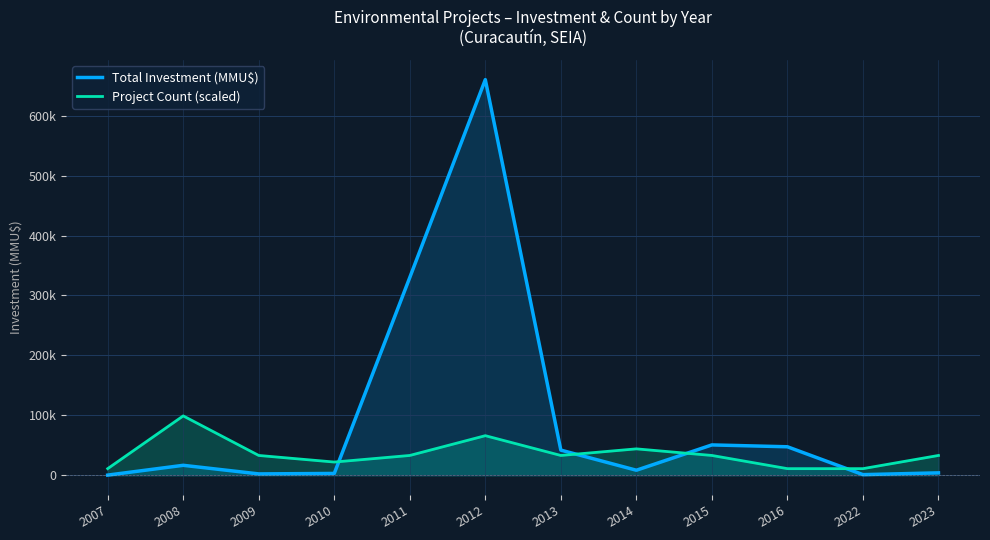

What is the maximum value shown in the chart?

660220.0